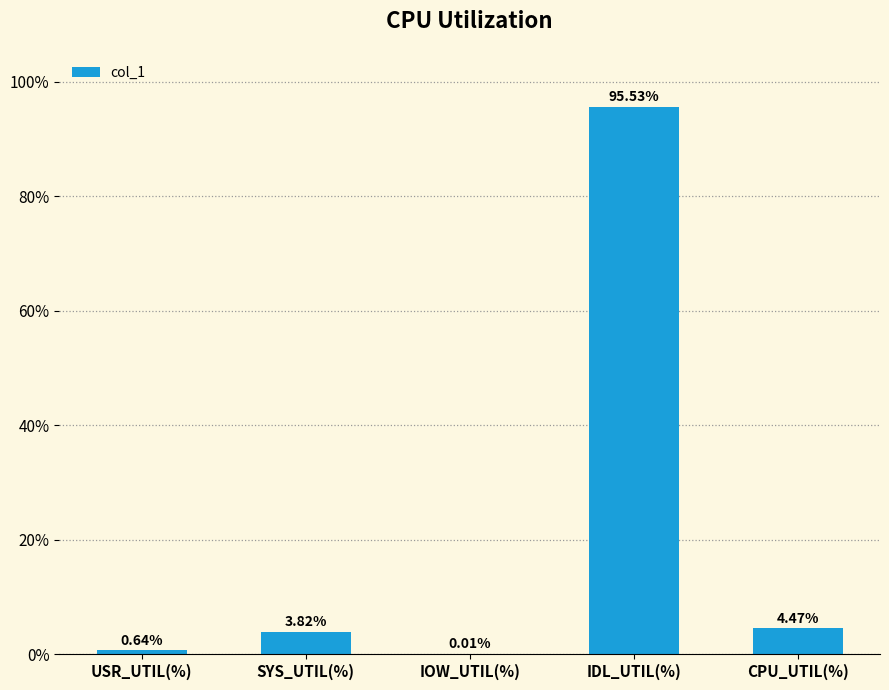

Between CPU_UTIL(%) and IDL_UTIL(%), which is larger?

IDL_UTIL(%)